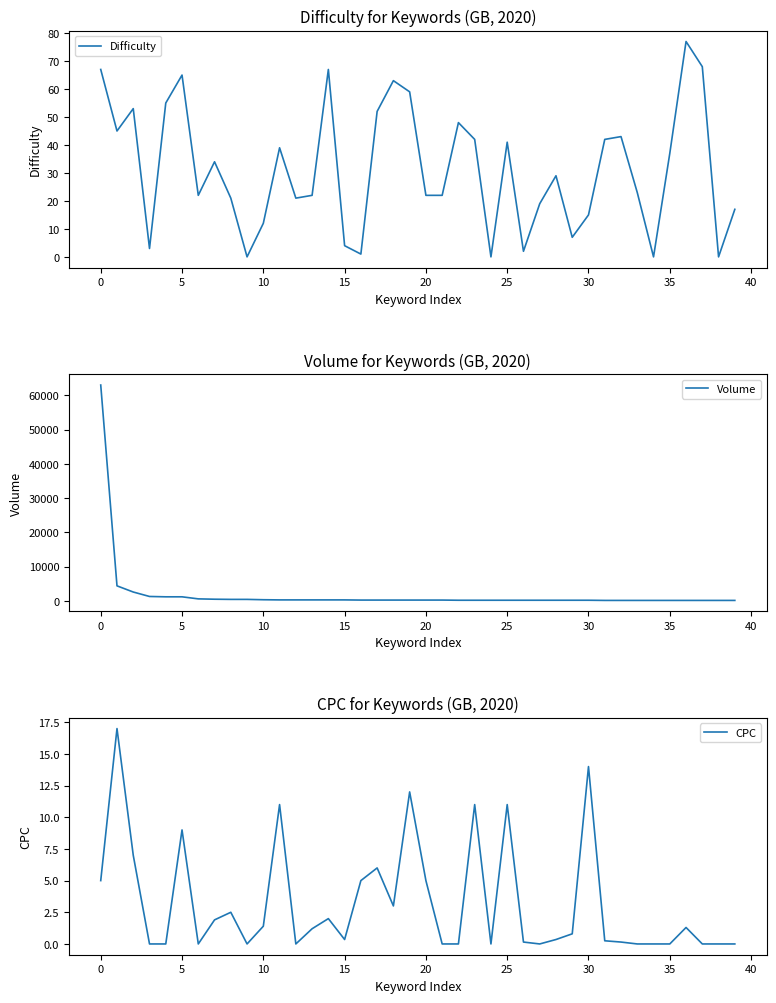

What is the approximate value of Volume at 10?

350